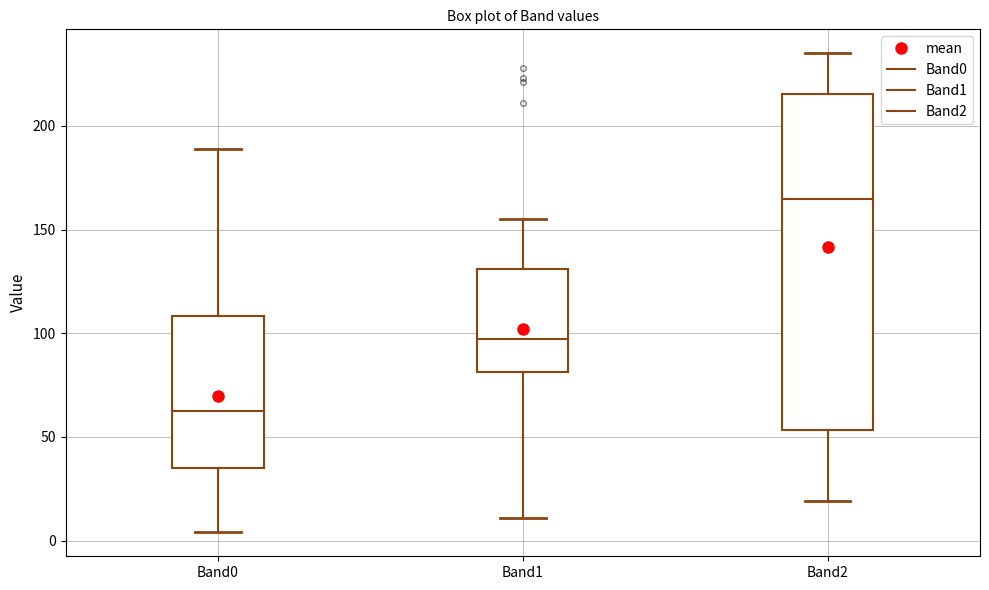

Comparing the boxes themselves (not the whiskers), which one is the tallest?

Band2